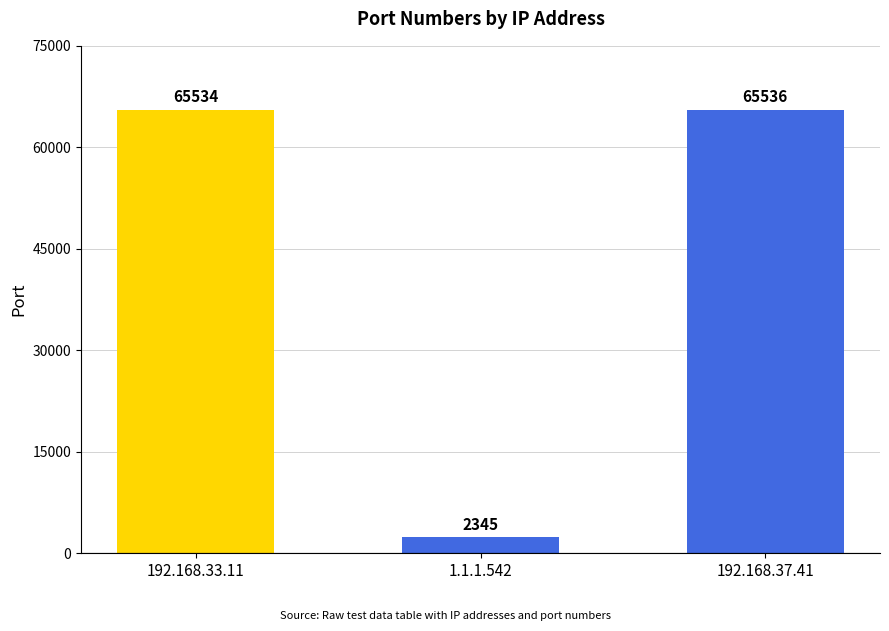

Reading right to left, what are all the values shown in this chart?

192.168.37.41=65536	1.1.1.542=2345	192.168.33.11=65534